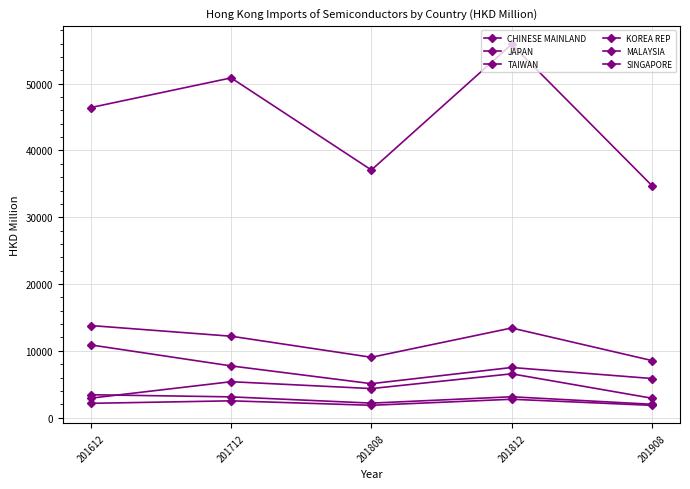

The value of SINGAPORE at 201908 is 1835.6. True or false?

True